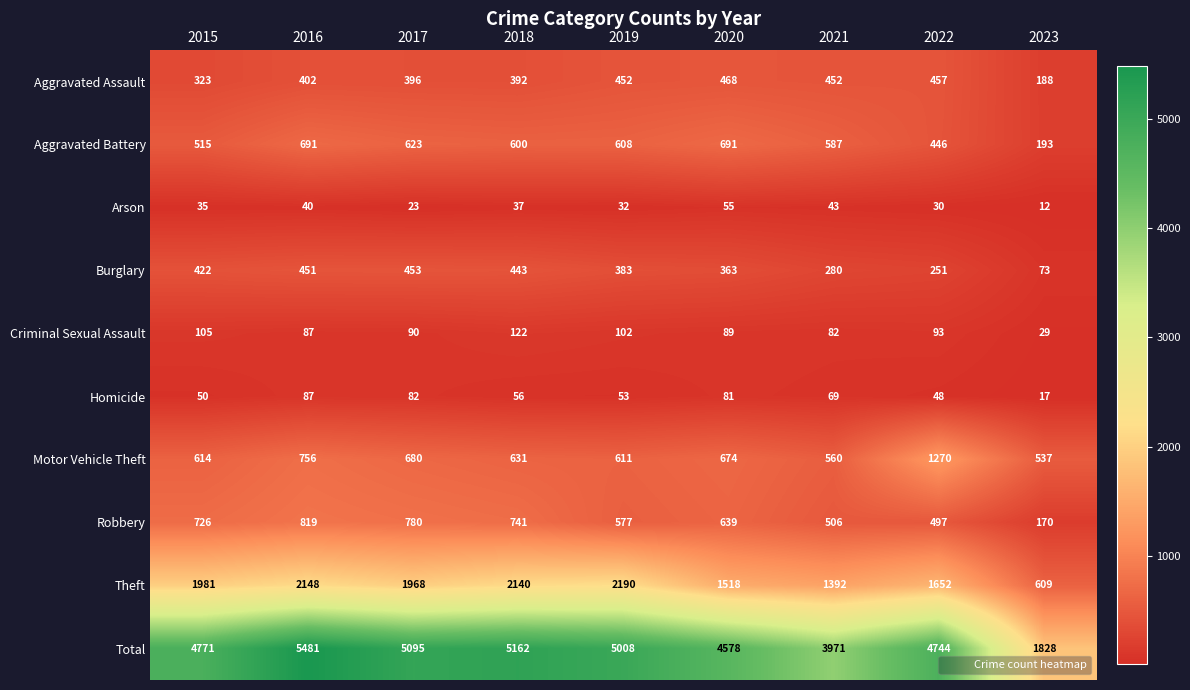

True or false: Theft has a value of 2140 at 2018.

True